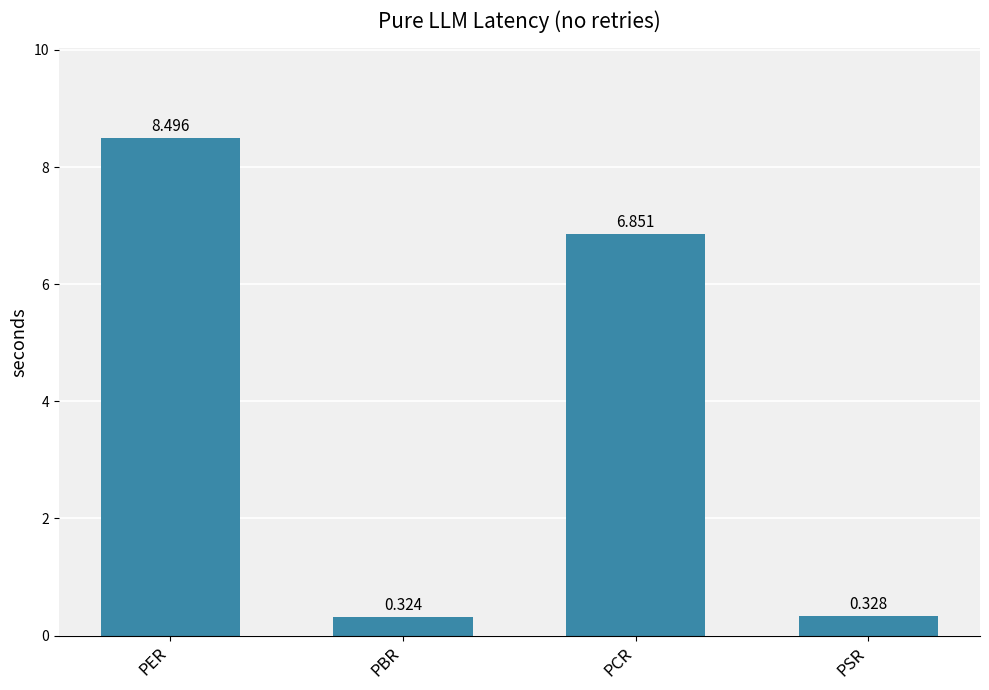

Which category has the lowest value across all series?

PBR